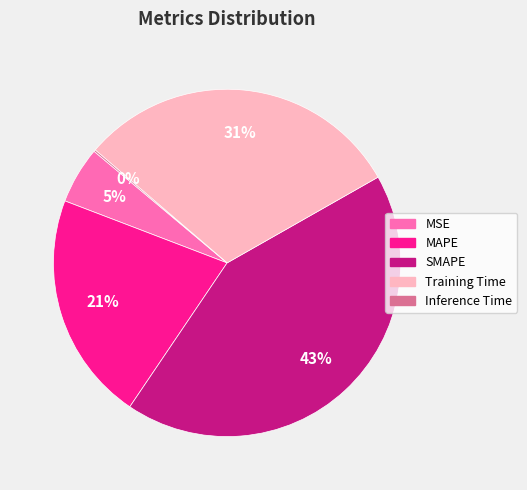

Is MAPE the majority of the pie?

No